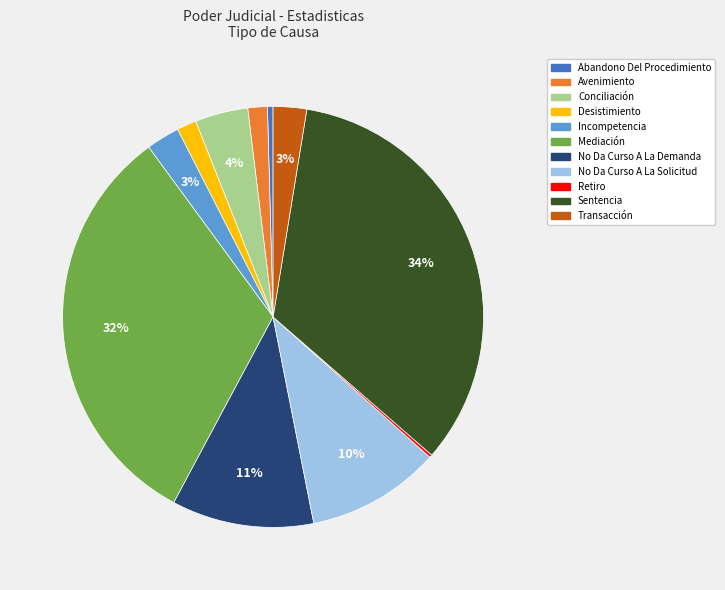

Is there a majority slice in this chart?

No